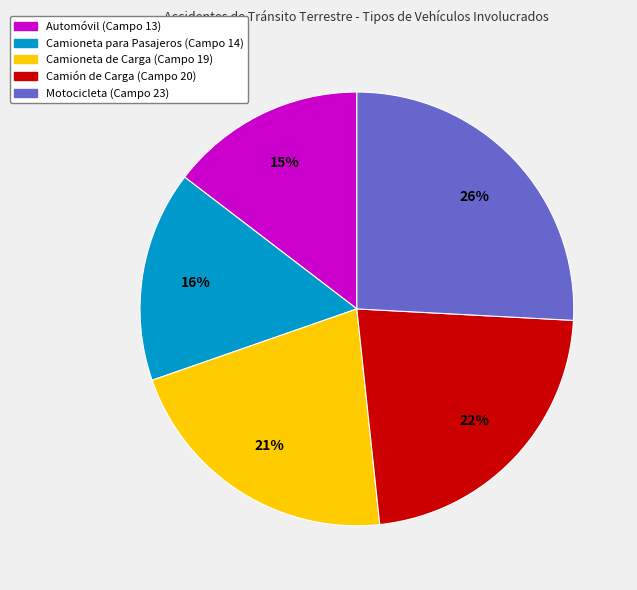

To the nearest percent, what is the difference between the largest and smallest slice percentages?

11%